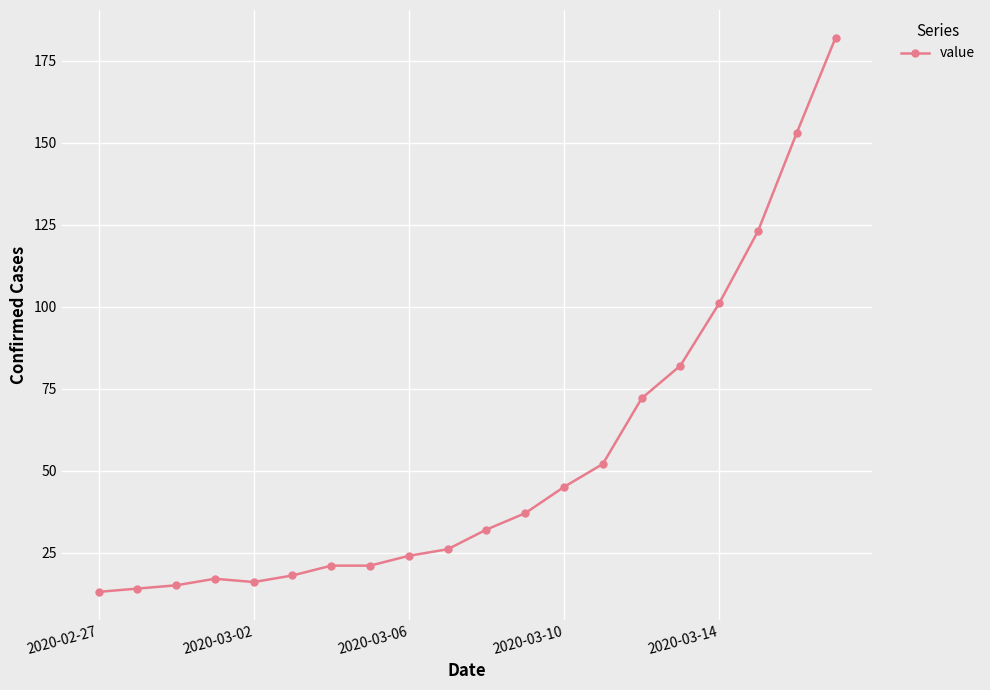

What is the minimum value shown in the chart?

13